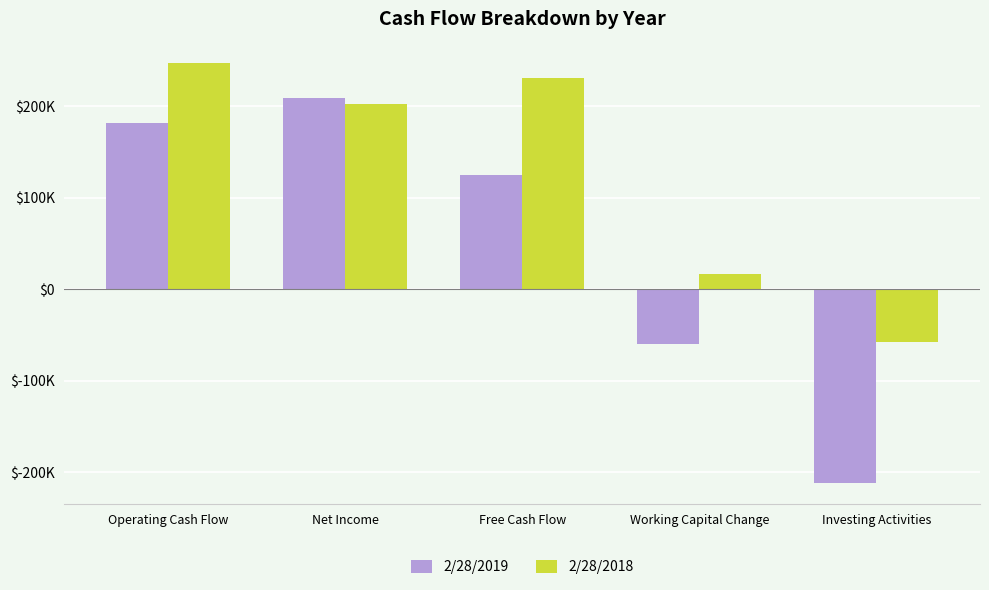

What are all the series names shown in the legend?

2/28/2019, 2/28/2018